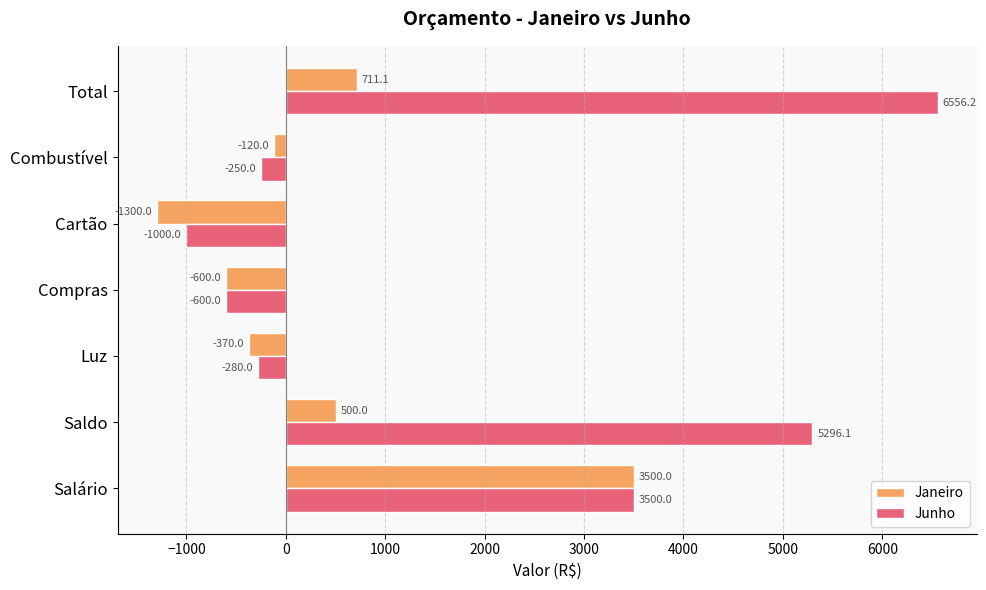

Which series has the largest total across all categories?

Junho